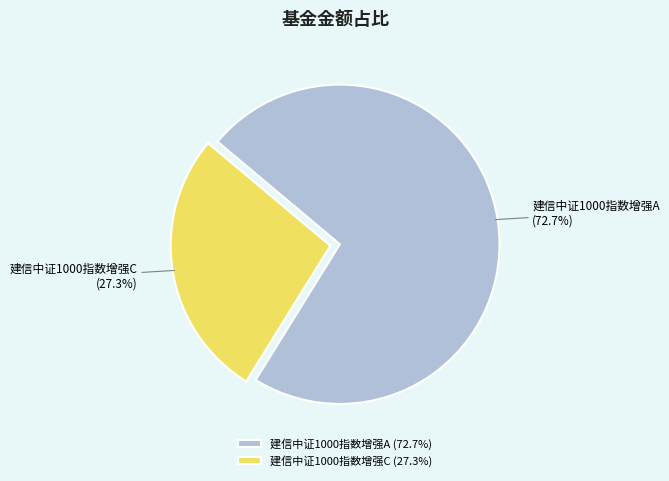

Rank the categories by value from highest to lowest.

建信中证1000指数增强A, 建信中证1000指数增强C